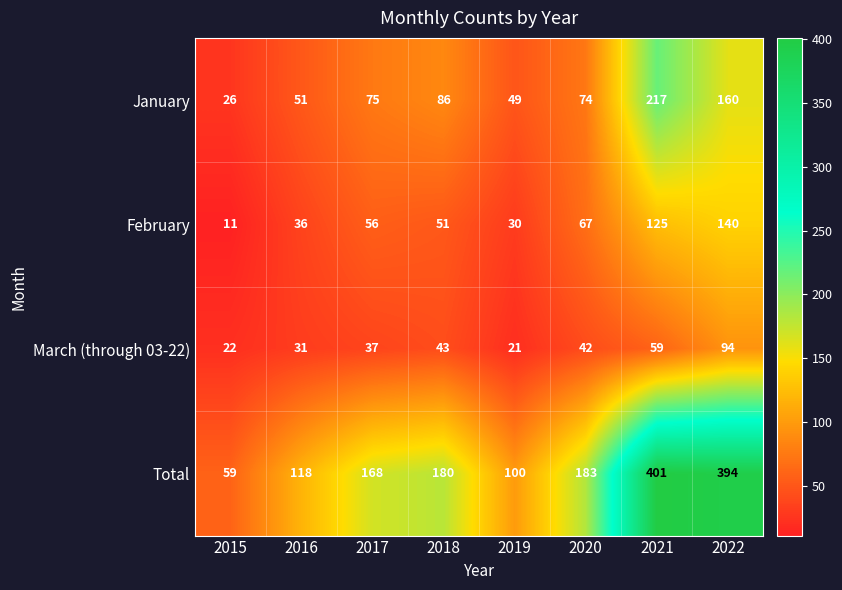

The value of February at 2019 is 30. True or false?

True